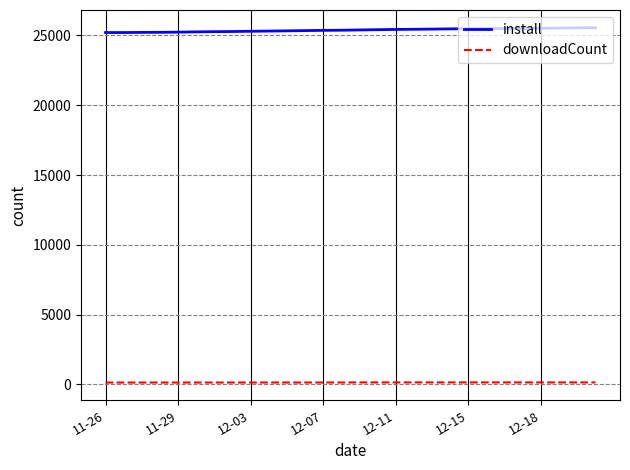

What is the maximum value for install?

25553